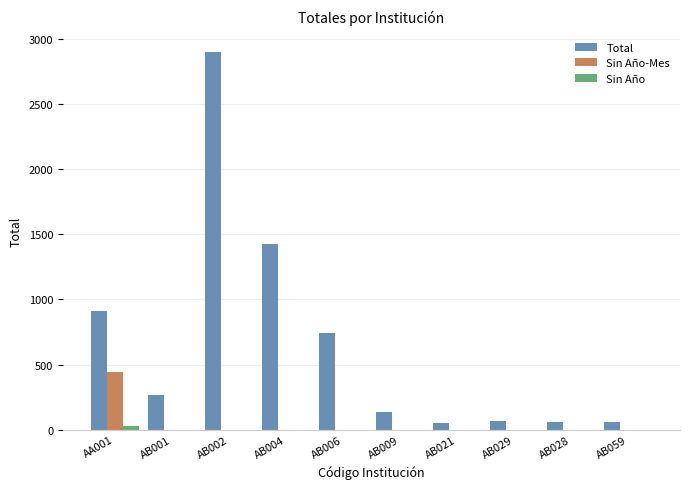

Which series changed the most between AB002 and AB009?

Total